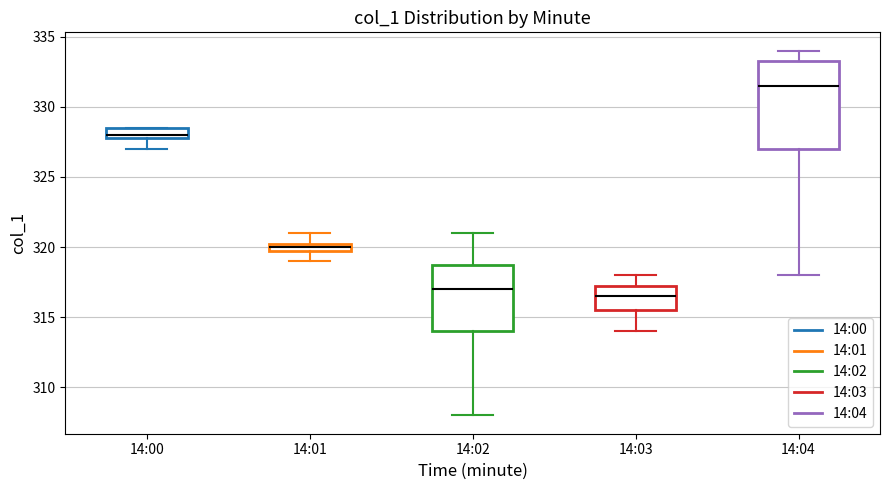

Comparing the boxes themselves (not the whiskers), which one is the tallest?

14:04